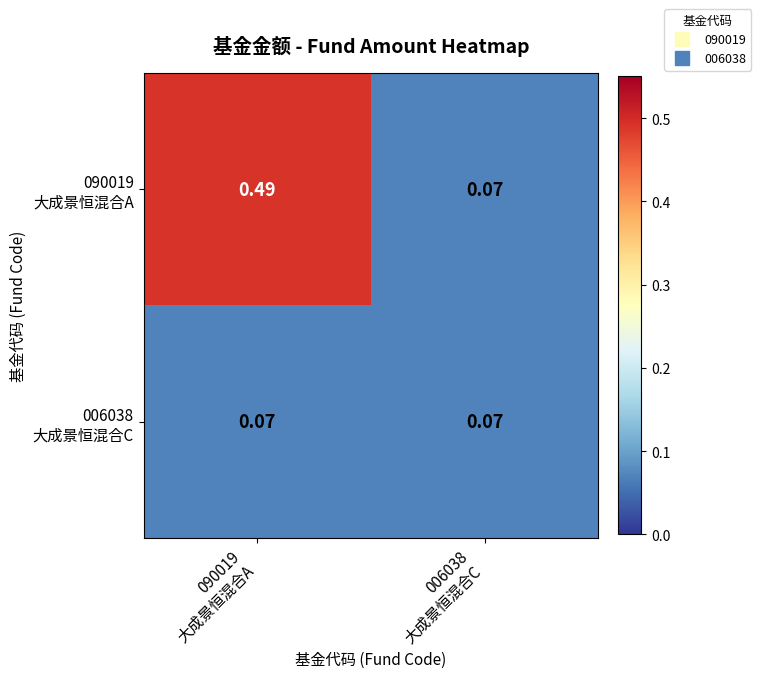

How many data points does each series have?

2